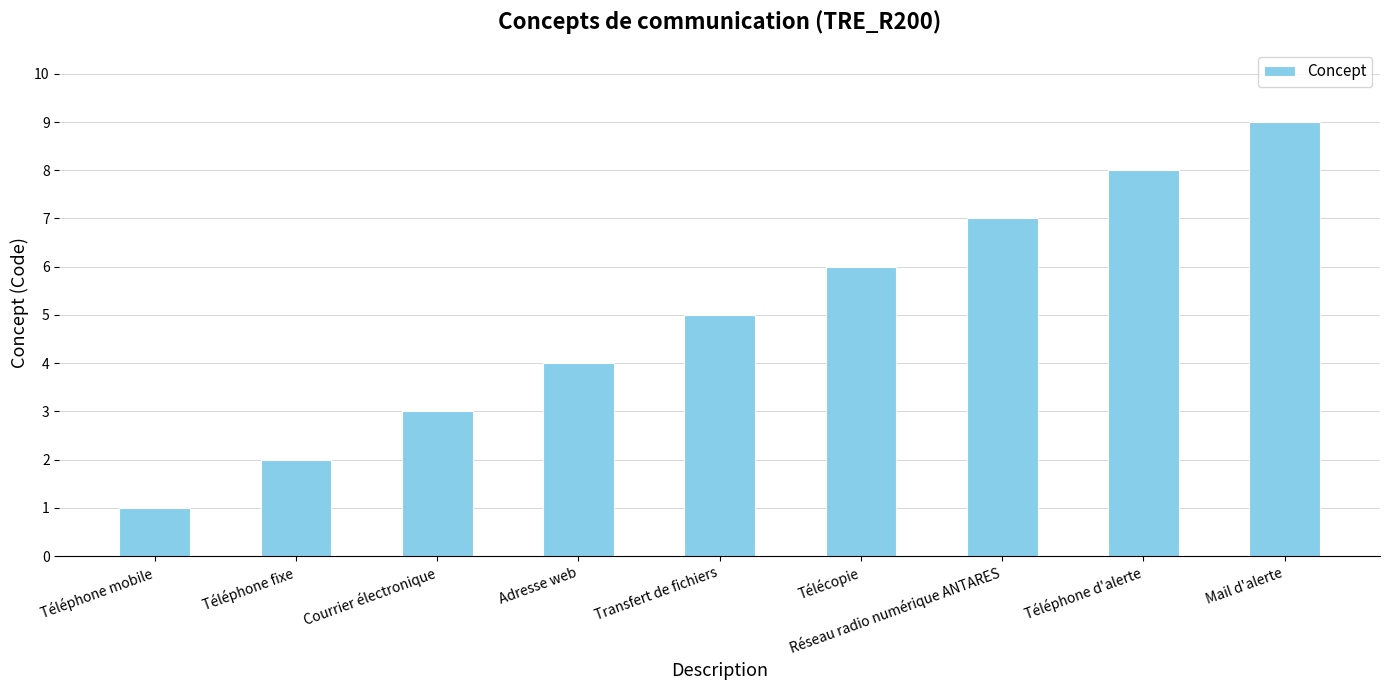

What is the greatest value displayed?

9